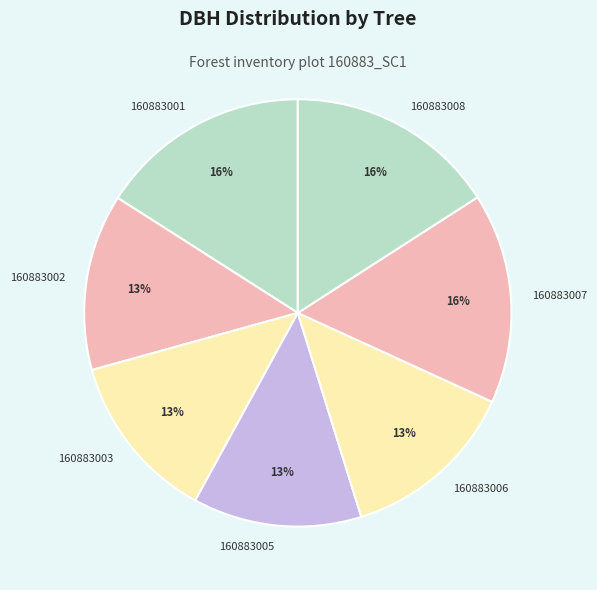

How many segments does this pie chart have?

7